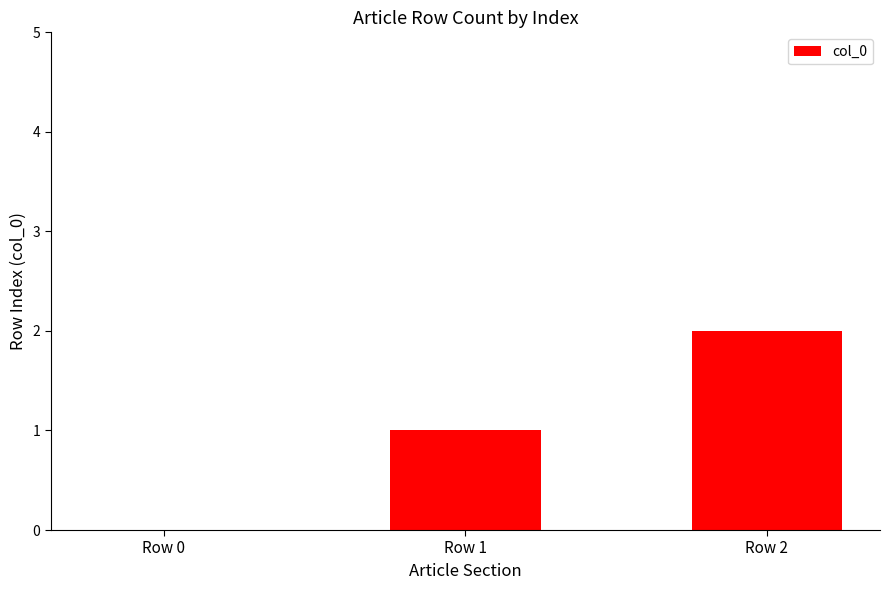

What is the sum of all values?

3